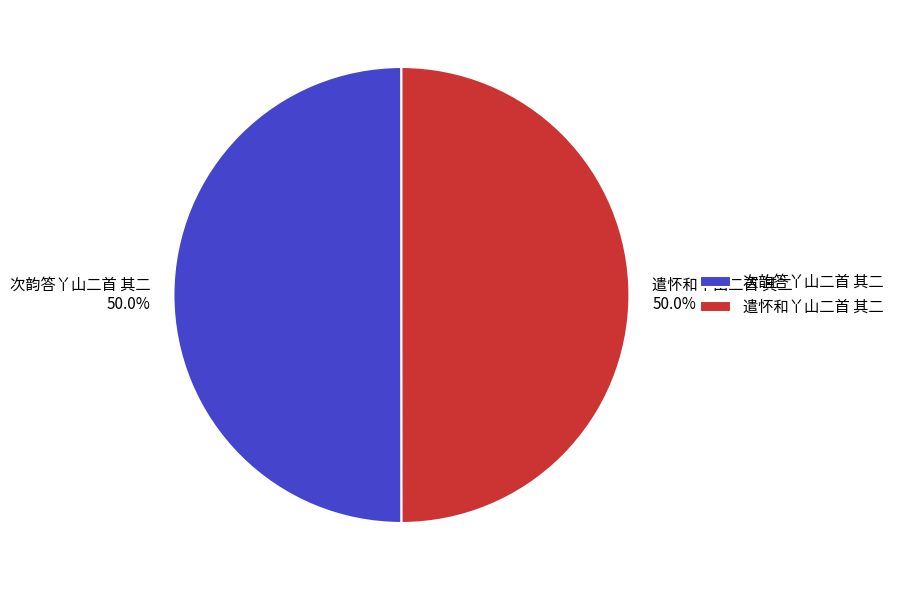

True or false: 次韵答丫山二首 其二 accounts for 50% of the total.

True